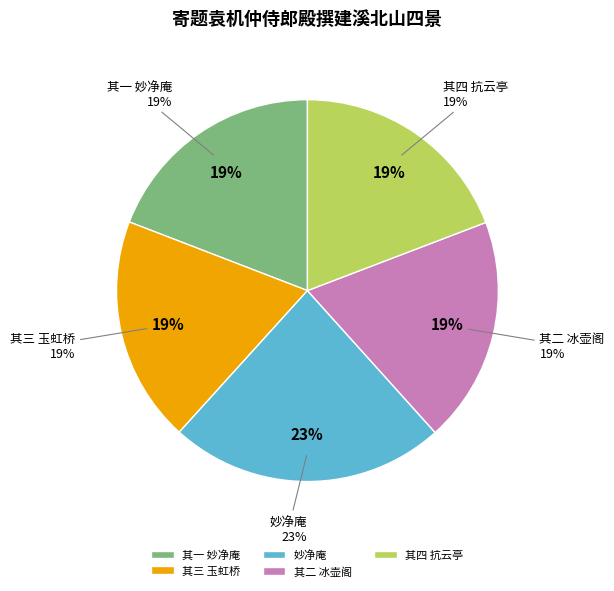

Which slice is the smallest?

寄题袁机仲侍郎殿撰建溪北山四景 其三 玉虹桥